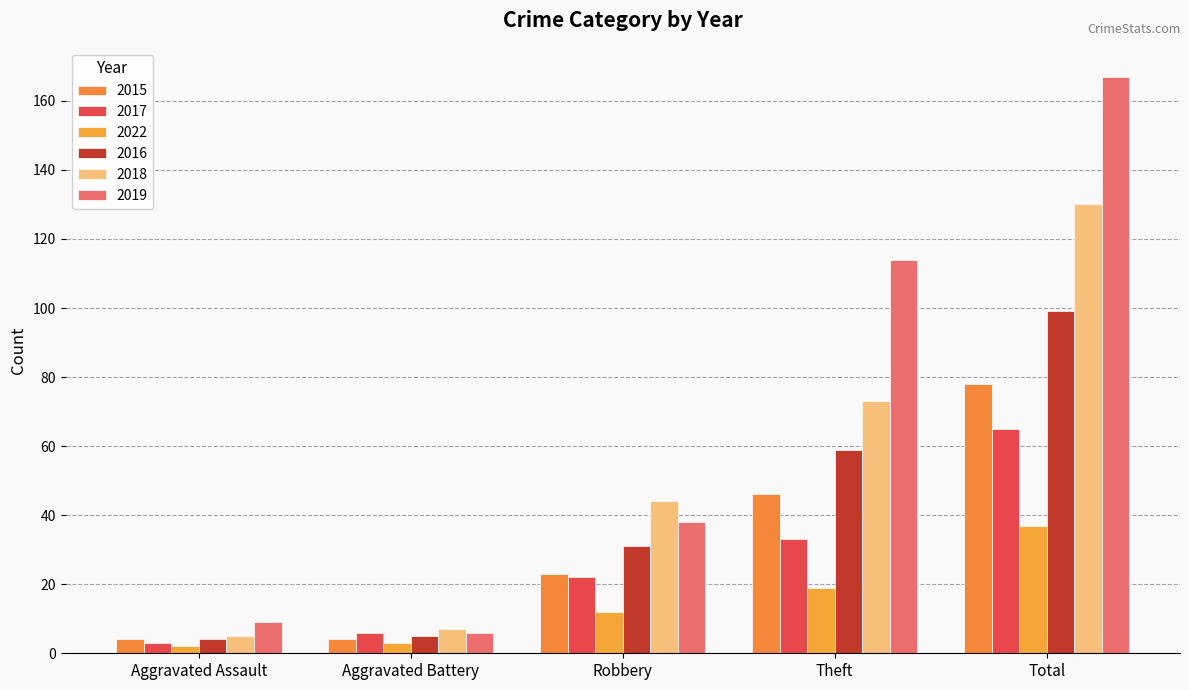

How many categories are shown in the chart?

5